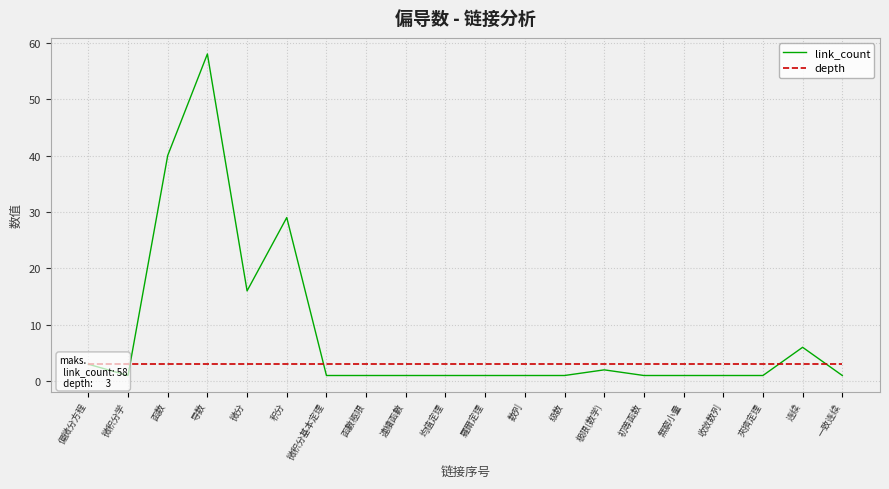

What is the label of the 4th point from the left?

导数